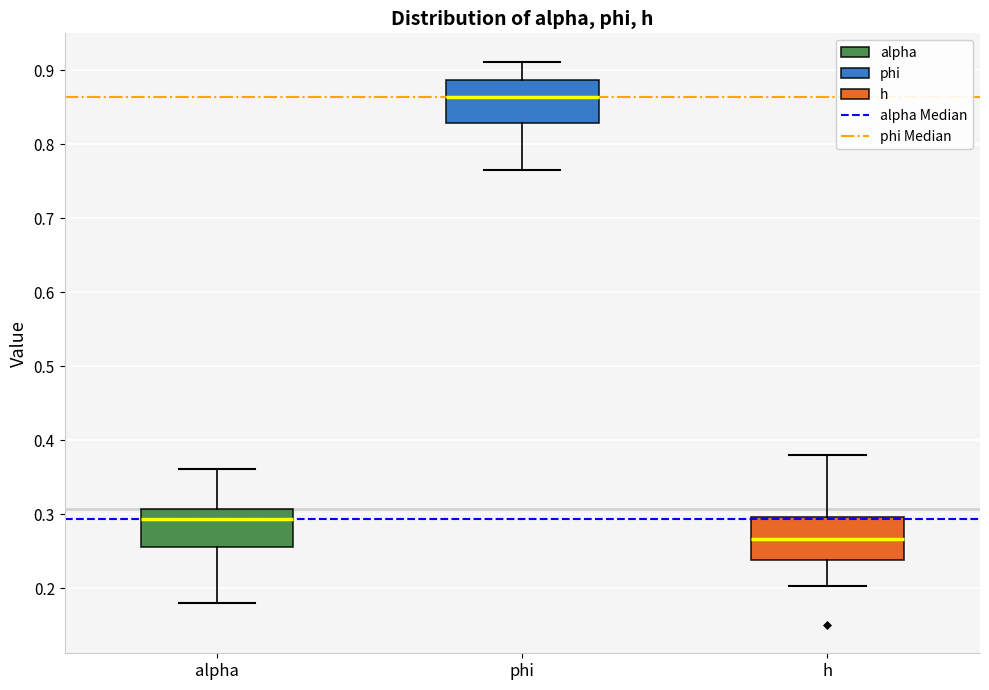

Which box's median line is the lowest?

h